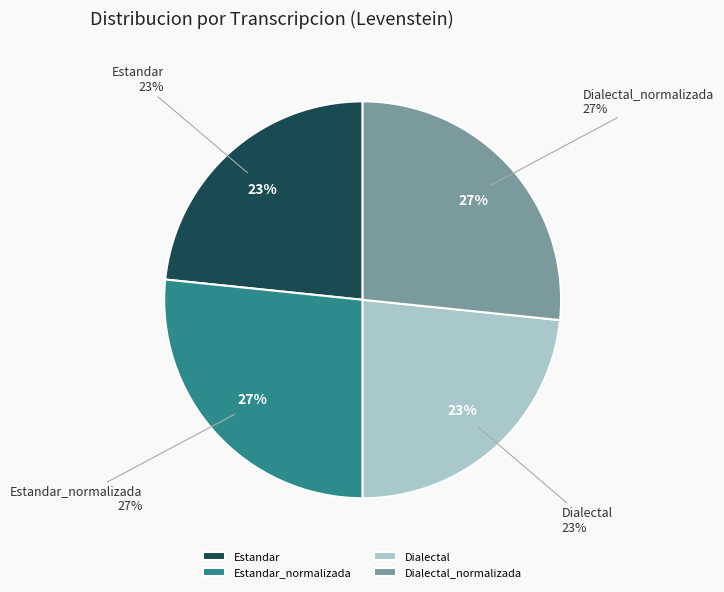

What percentage do Dialectal and Estandar together represent?

46.7%